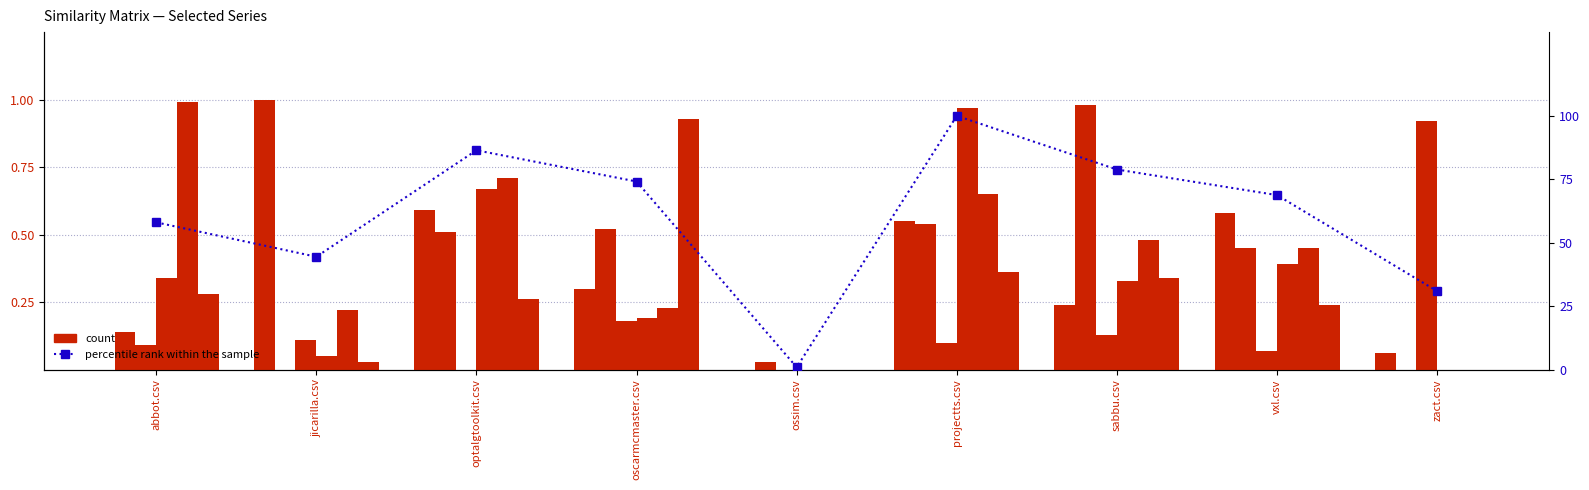

What position from the right is oscarmcmaster.csv?

6